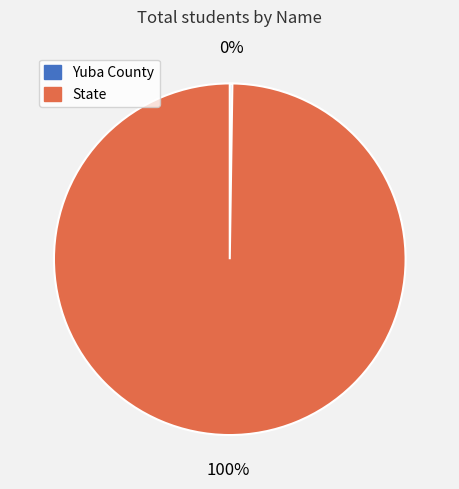

What is the majority slice?

State